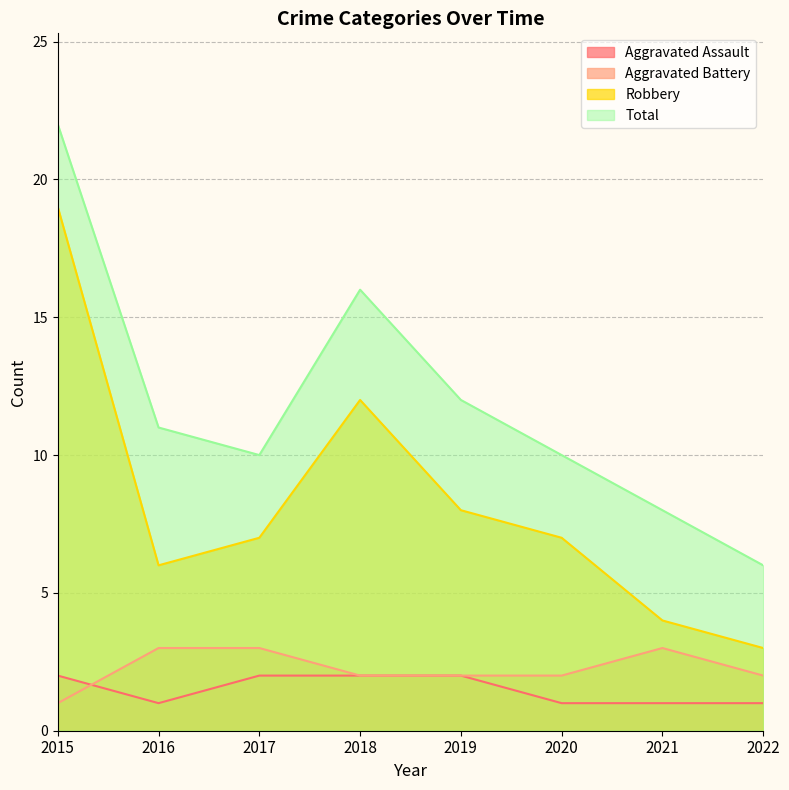

Reading left to right, transcribe all the data shown in this chart.

Aggravated Assault: 2	1	2	2	2	1	1	1
Aggravated Battery: 1	3	3	2	2	2	3	2
Robbery: 19	6	7	12	8	7	4	3
Total: 22	11	10	16	12	10	8	6